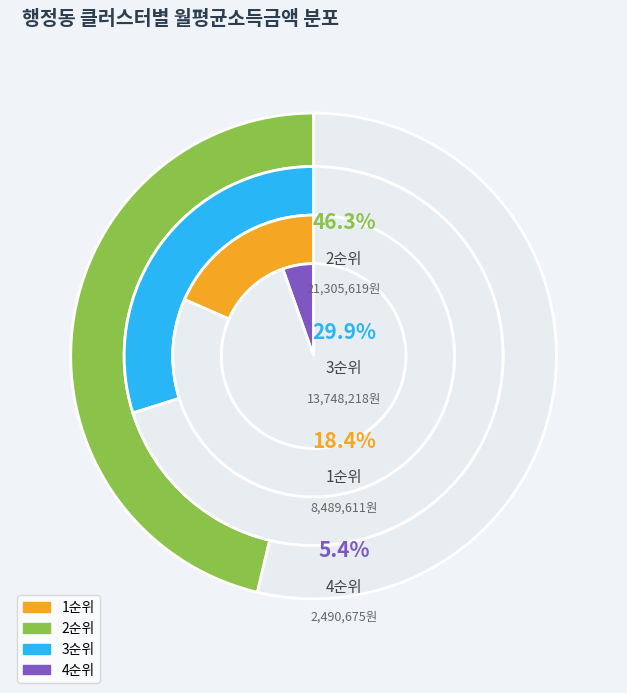

Is there any slice that represents more than half of the pie?

No